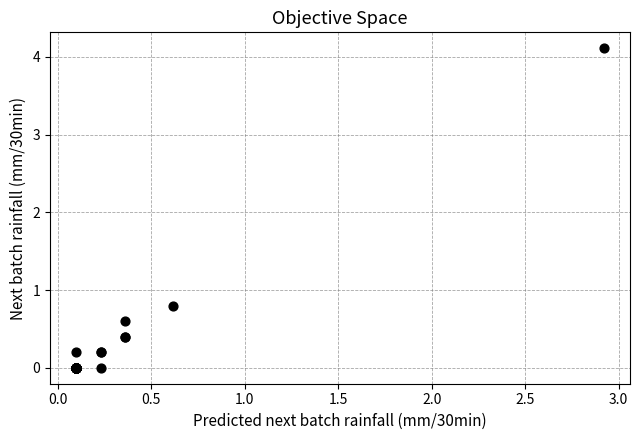

What Y value in the scatter plot is closest to 2?

0.8